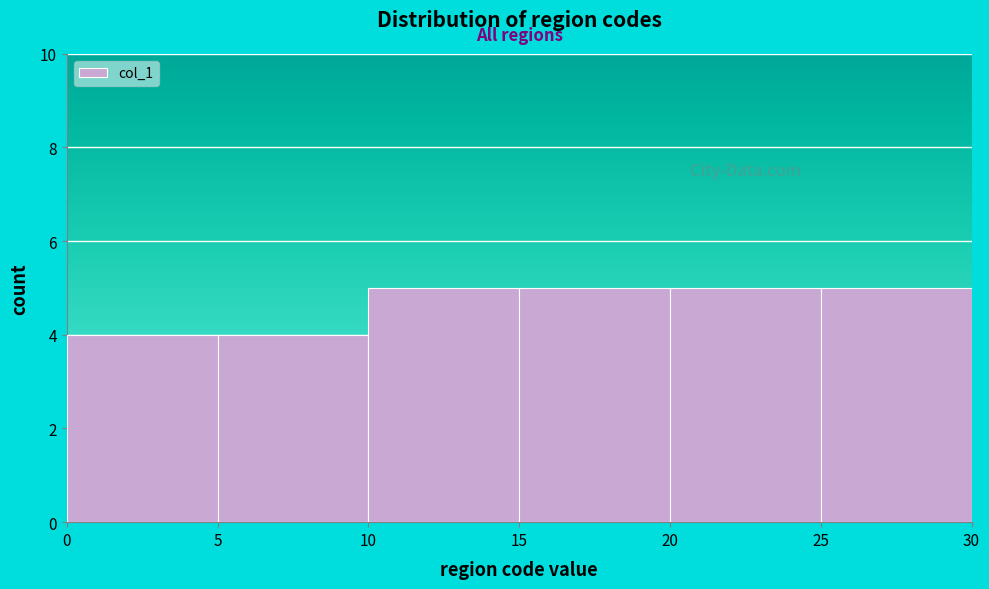

Reading left to right, list every bar in this chart as the range it spans on the x-axis followed by its height. The values are not printed on the chart, so give them approximately, as read against the axis.

0 to 5: 4
5 to 10: 4
10 to 15: 5
15 to 20: 5
20 to 25: 5
25 to 30: 5